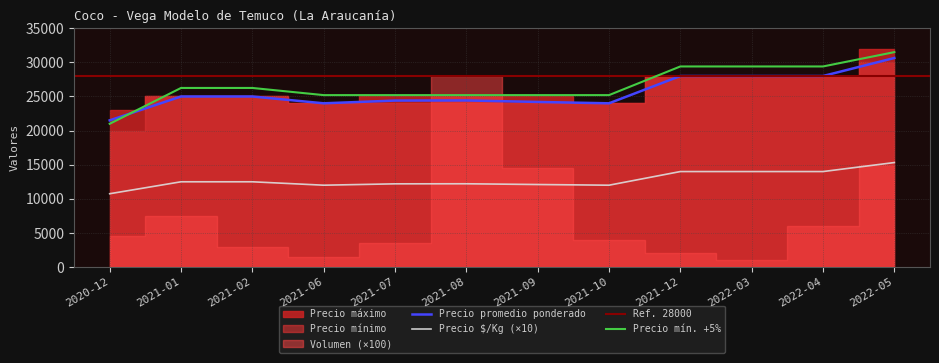

At which label does Precio mínimo first exceed 26250?

2021-12